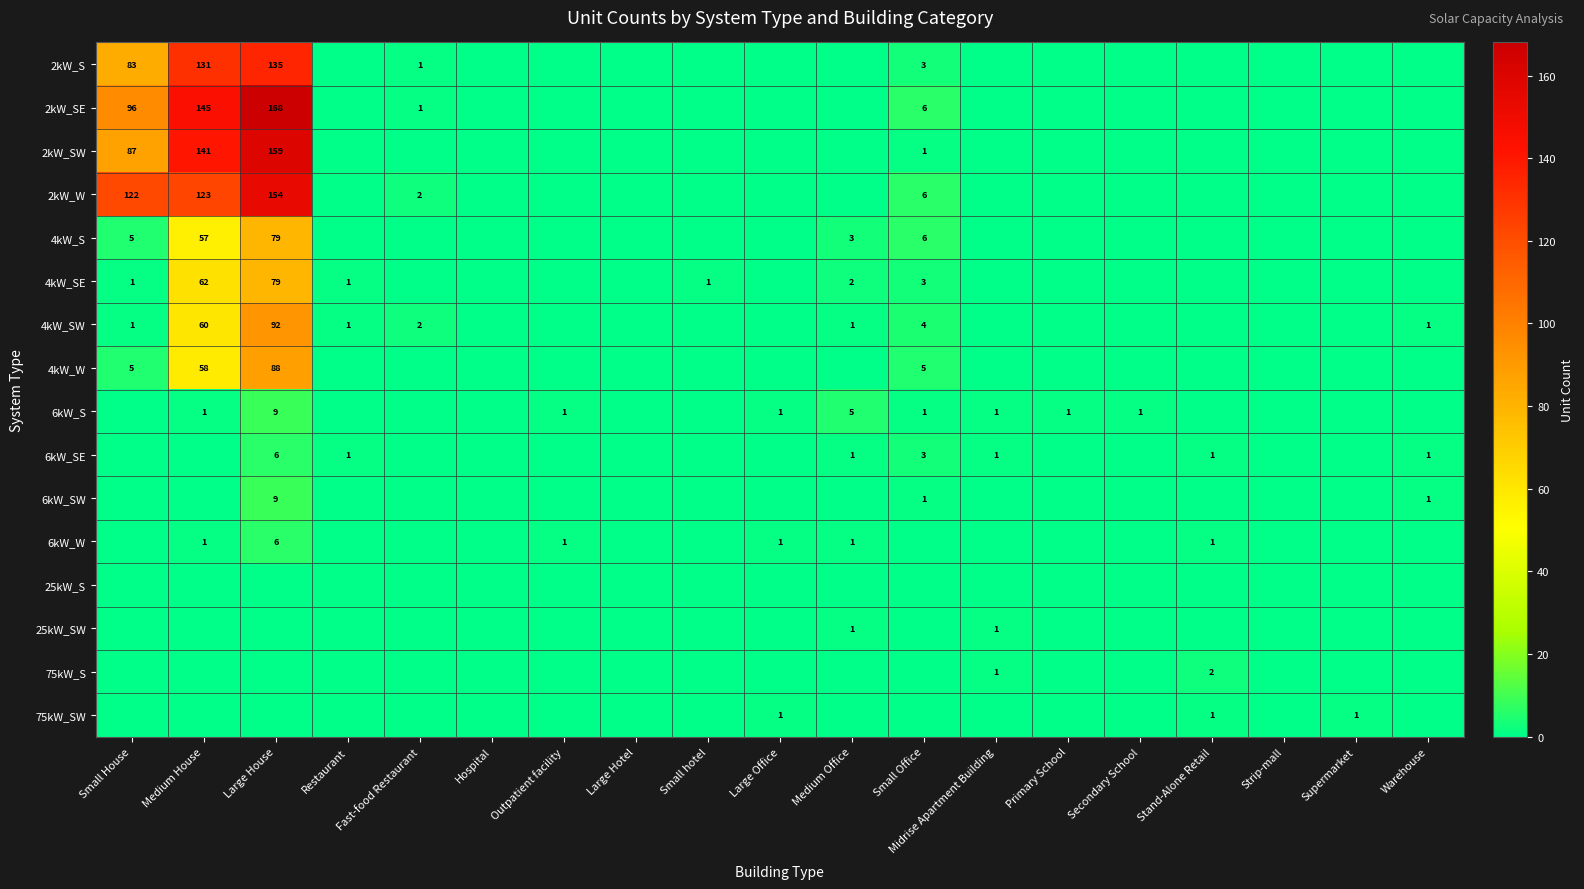

How many data points does each series have?

19